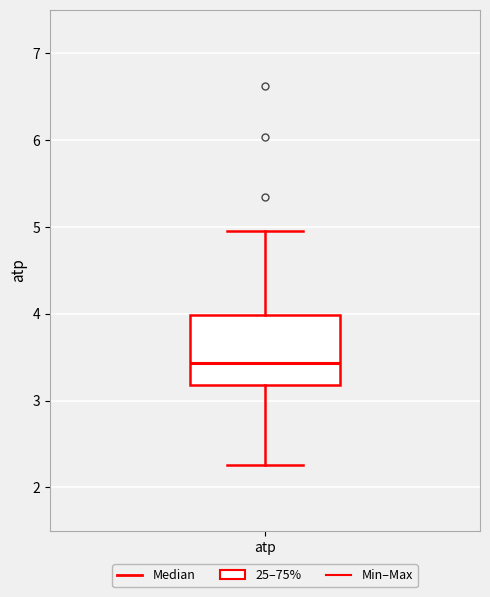

Where does the median line of the box for atp sit on the y-axis? The values are not printed on the chart, so give them approximately, as read against the axis.

3.4